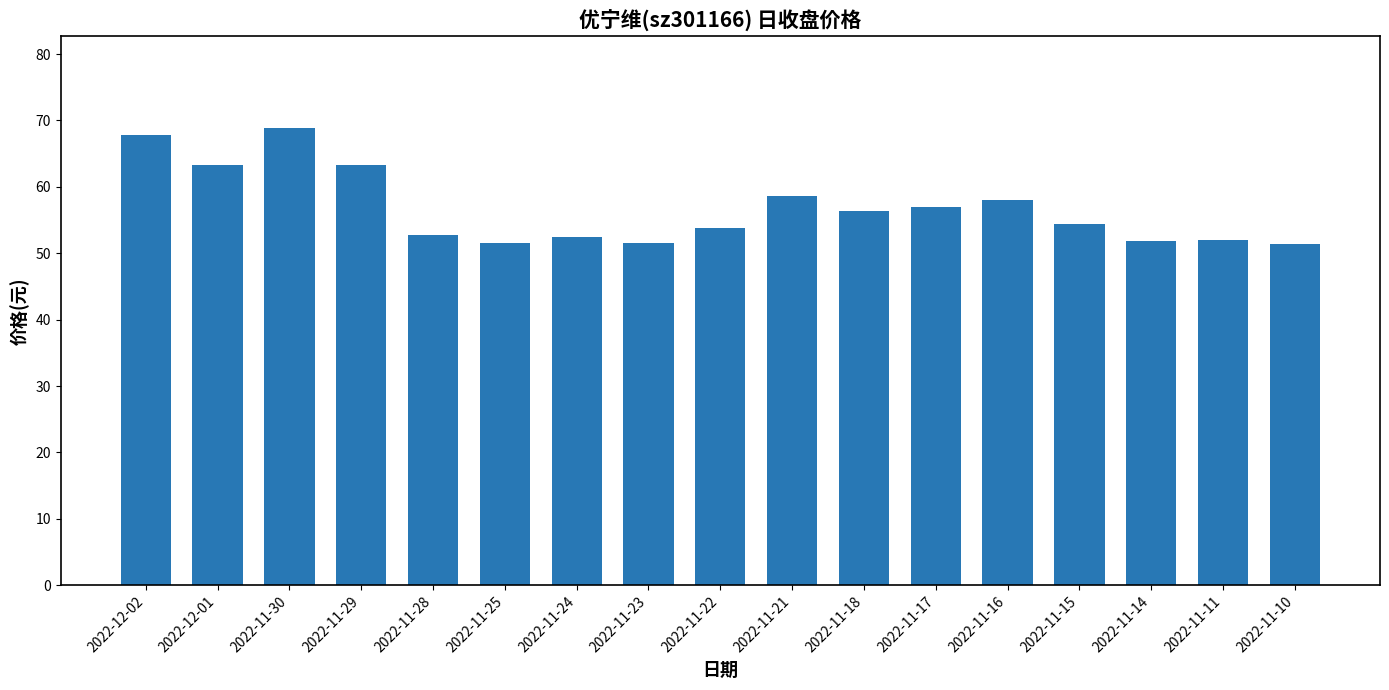

Does the chart contain stacked bars?

No